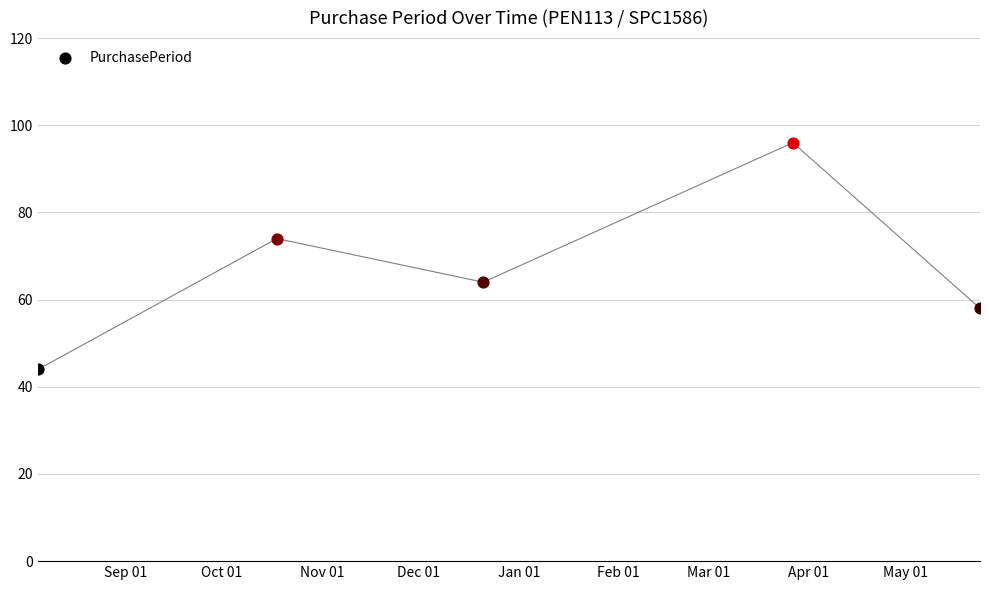

Approximately how many times larger is the value at 2016-08-05 compared to 2016-10-18?

0.6